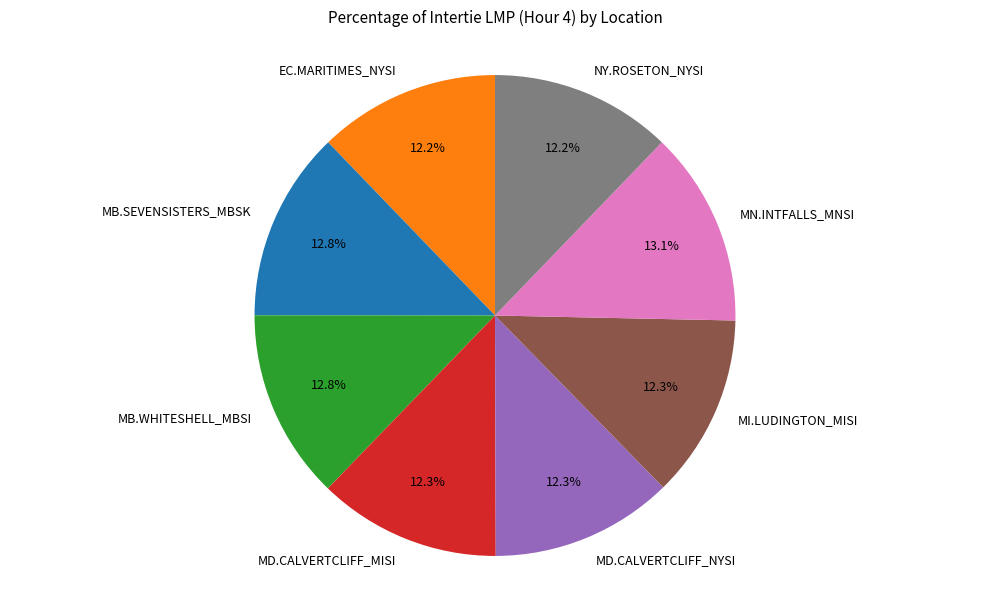

Is there any slice that represents more than half of the pie?

No